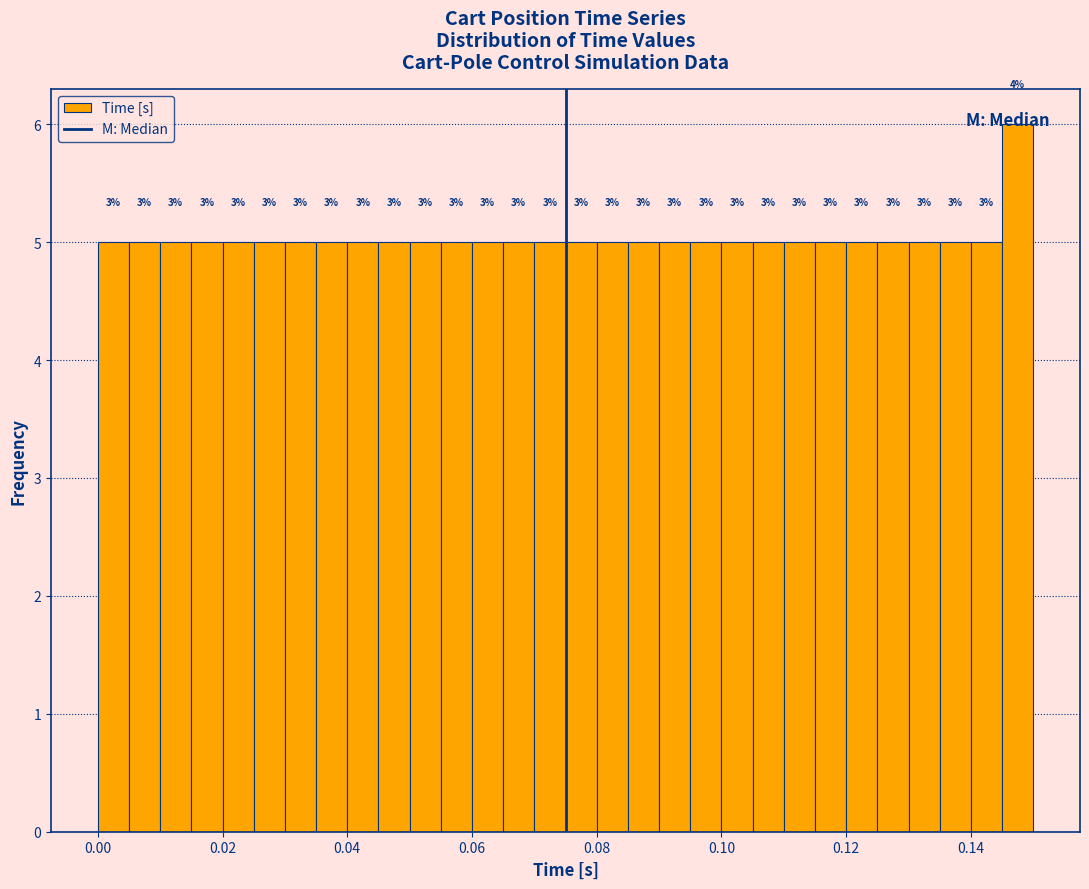

Around what value on the x-axis is the tallest bar? Give the approximate position of its centre, as read against the axis.

0.148